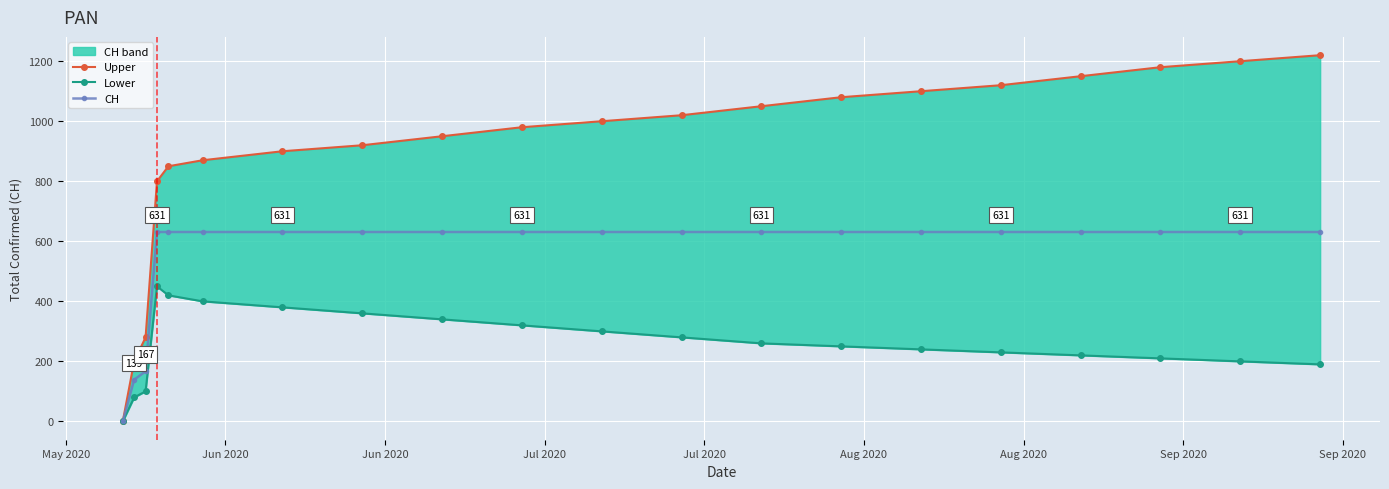

Which series has the largest range (max minus min)?

Upper